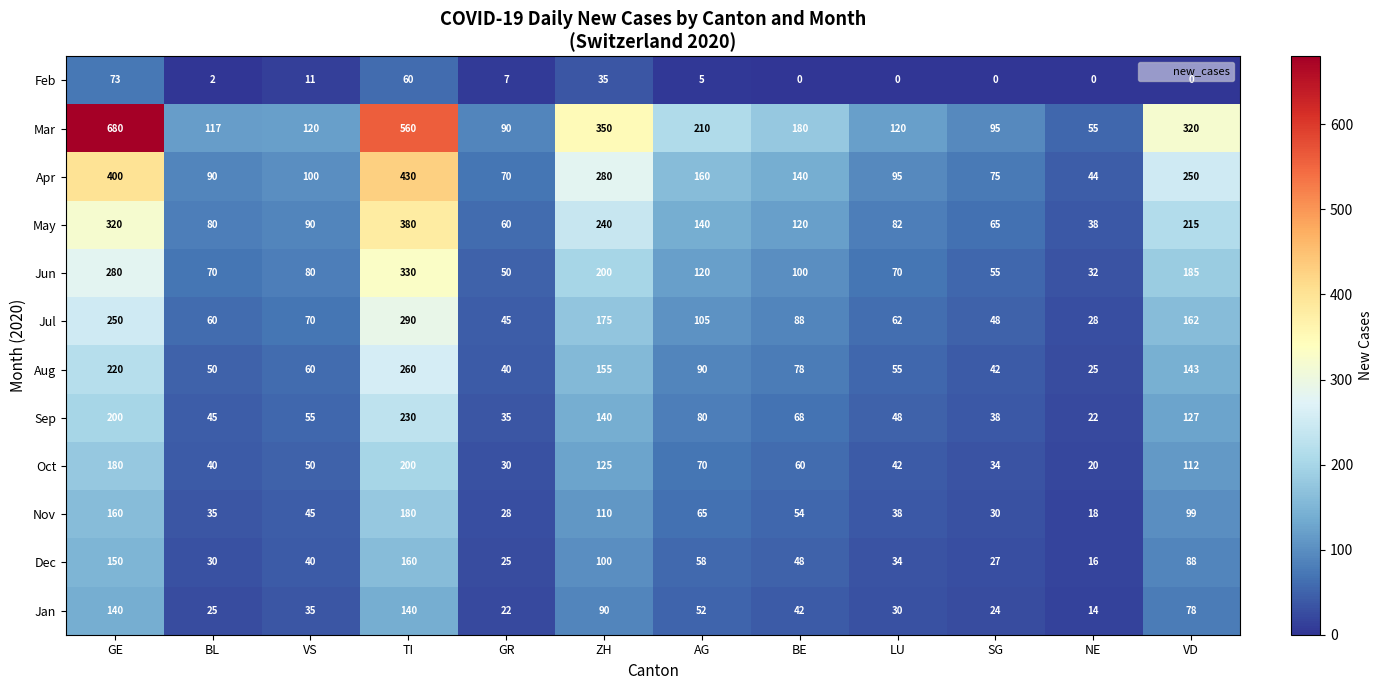

At which category is the sum across all series the highest?

TI